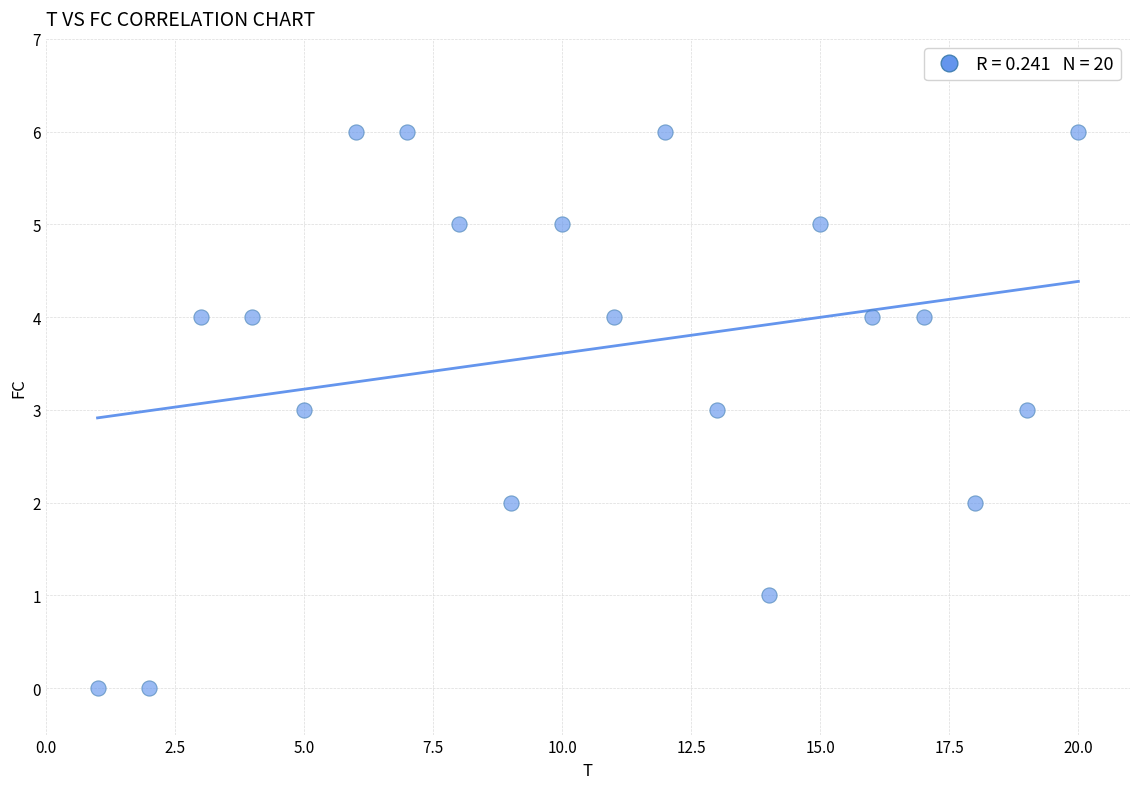

What is the range of X values (max minus min)?

19